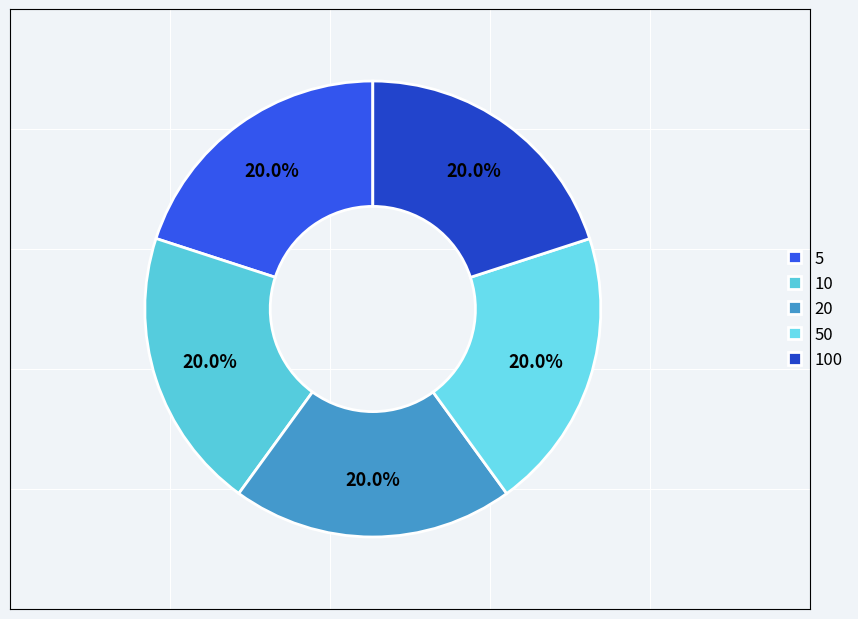

To the nearest percent, what is the combined percentage of 5 and 100?

40%